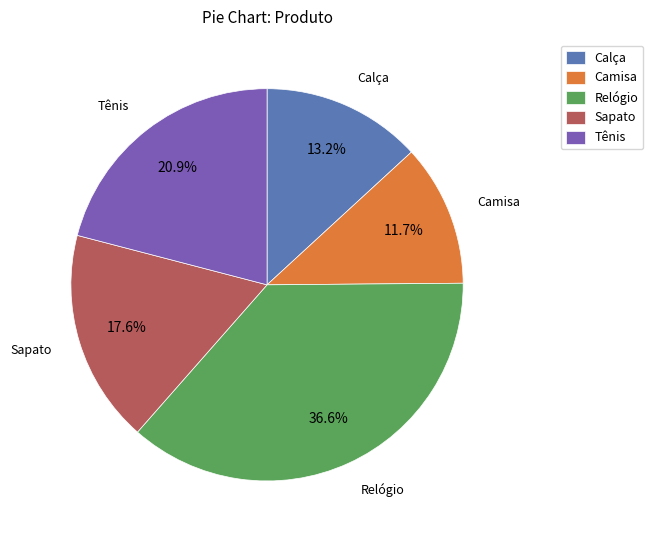

What is the largest slice in the pie chart?

Relógio